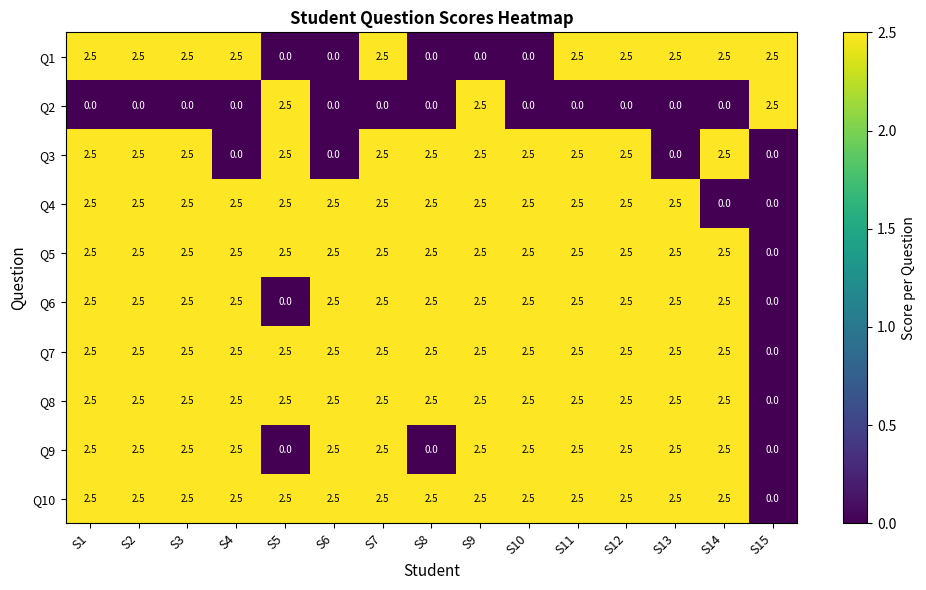

At which label does Q7 reach its minimum?

S15